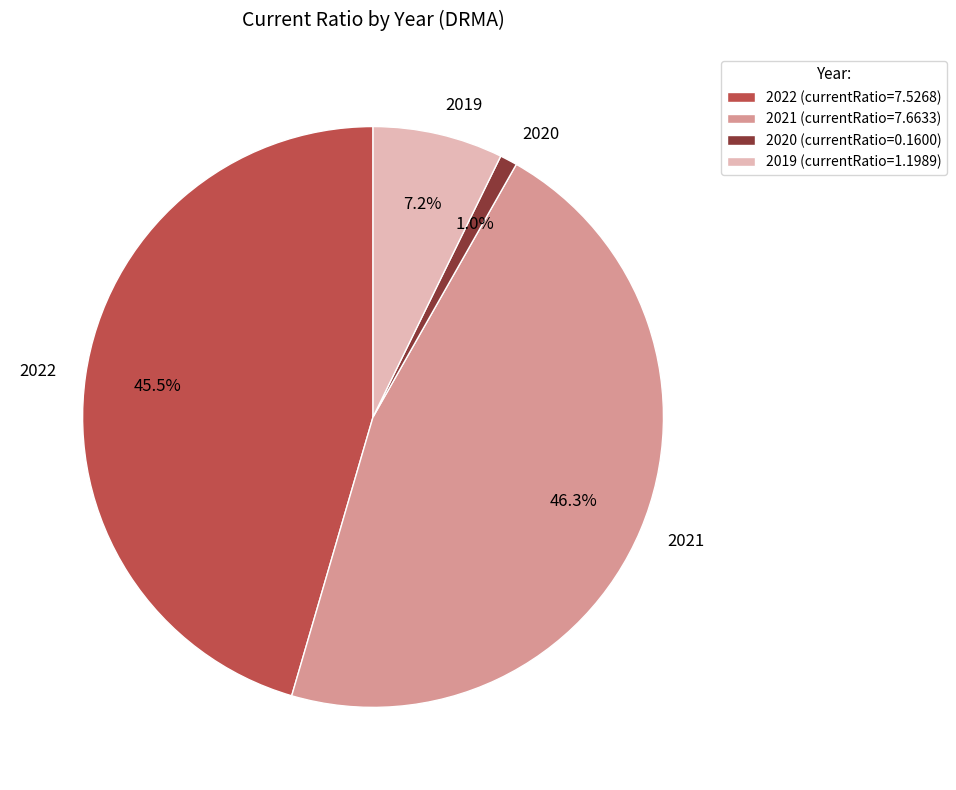

What is the total percentage of 2022 and 2021?

91.8%